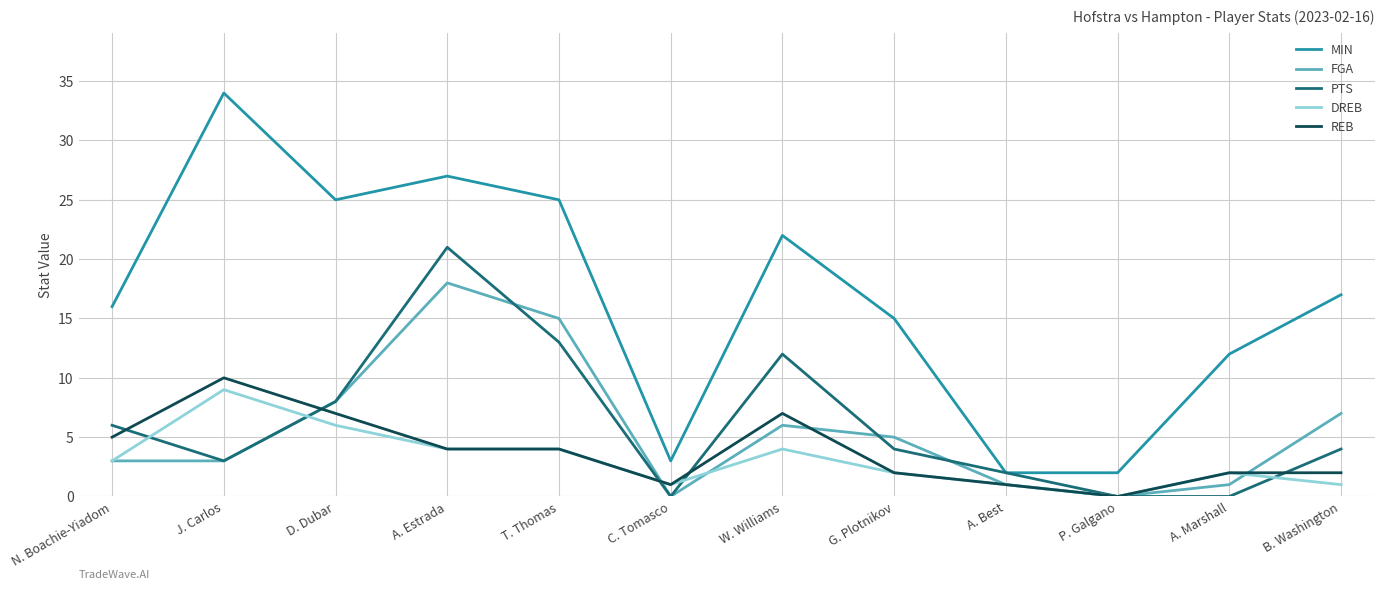

True or false: MIN and REB cross at least once.

False